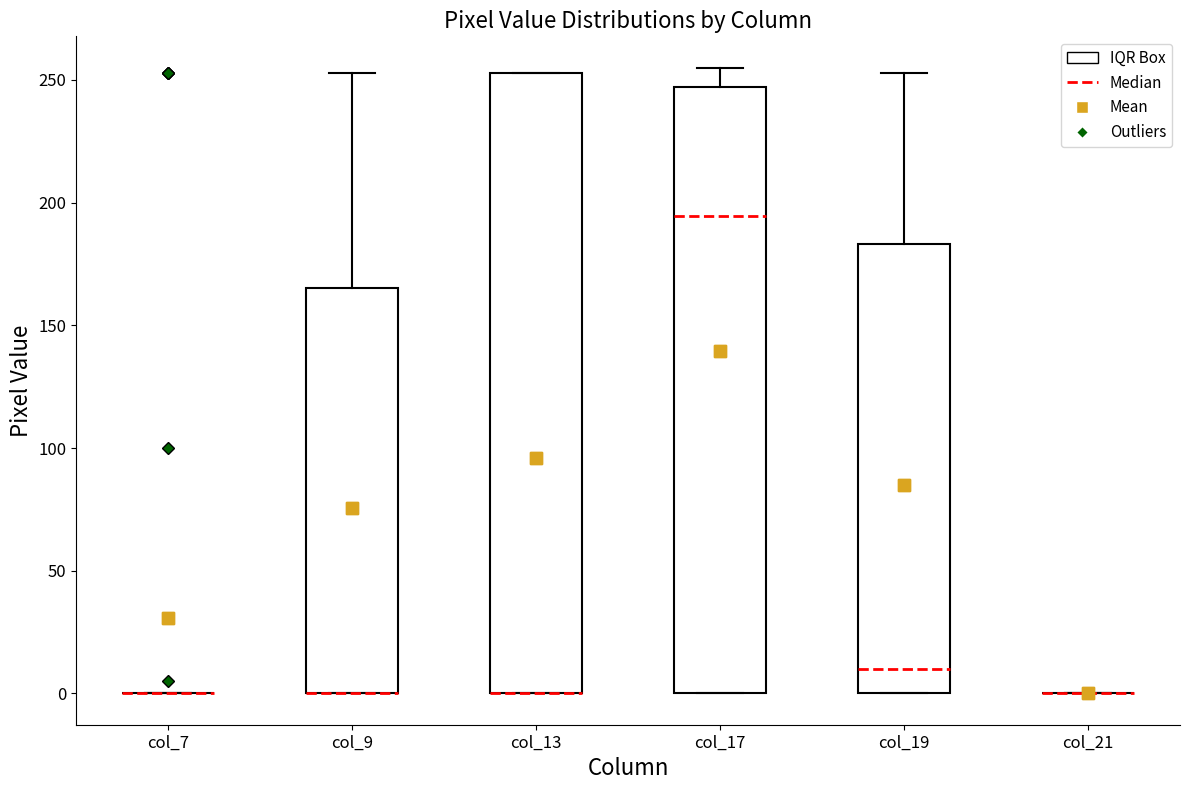

Comparing the boxes themselves (not the whiskers), which one is the tallest?

col_13